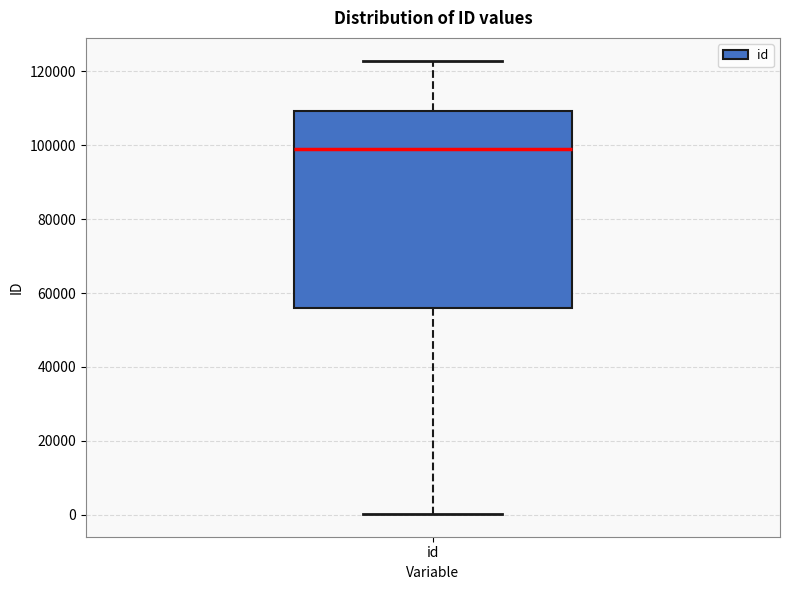

Where is the lower edge of the box for id on the y-axis? The values are not printed on the chart, so give them approximately, as read against the axis.

56000